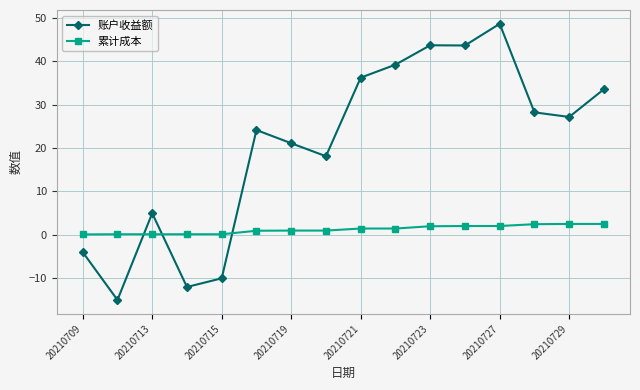

How many distinct data groups are displayed?

2